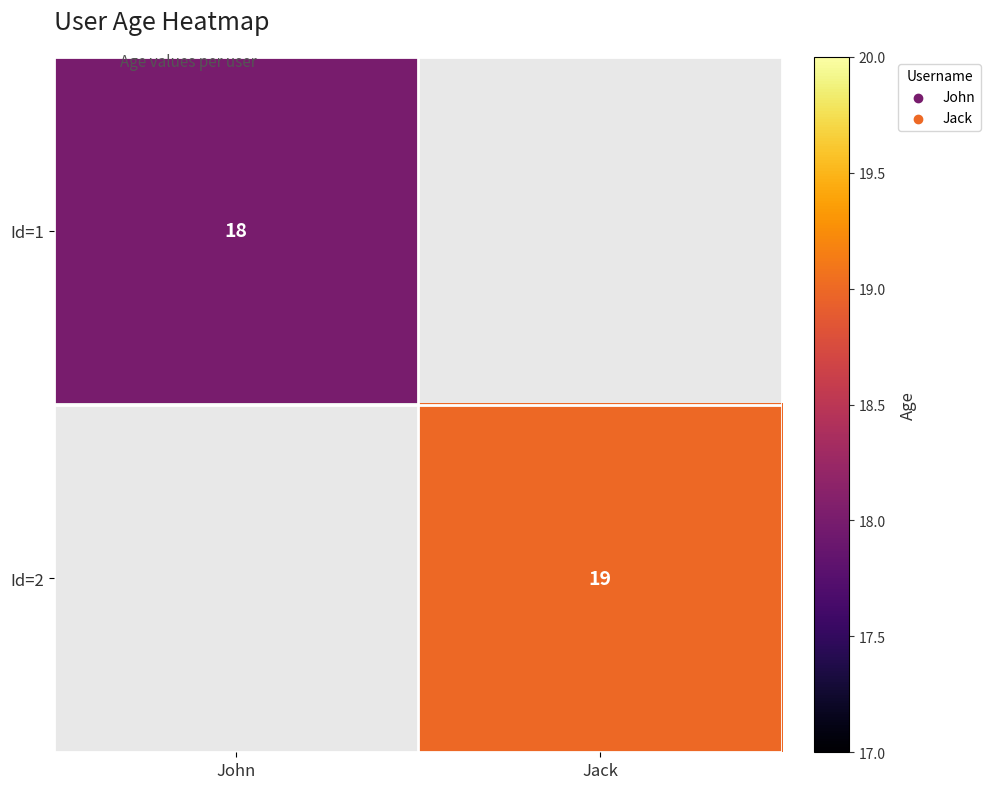

The Id=1 series shows 18 at John. True or false?

True